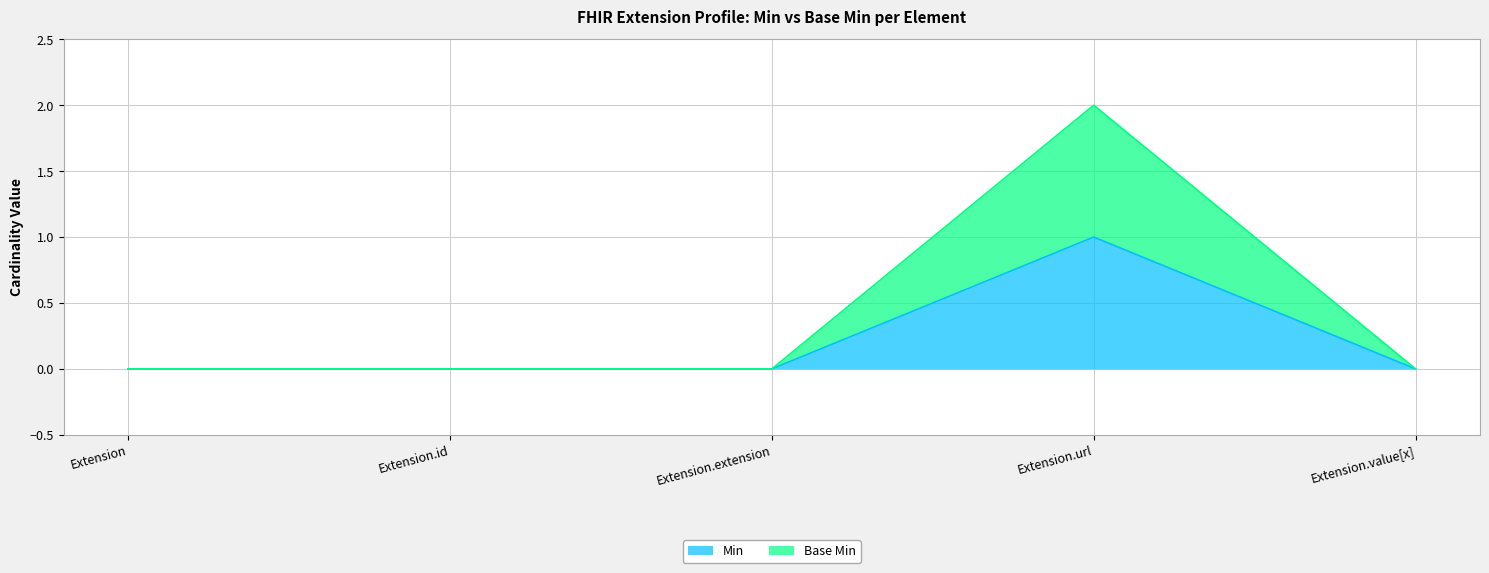

True or false: Base Min and Min intersect in this chart.

False